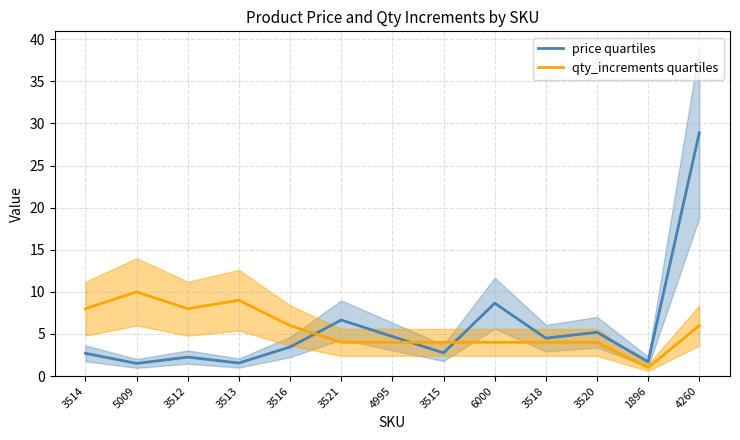

What position from the right is 4260?

1